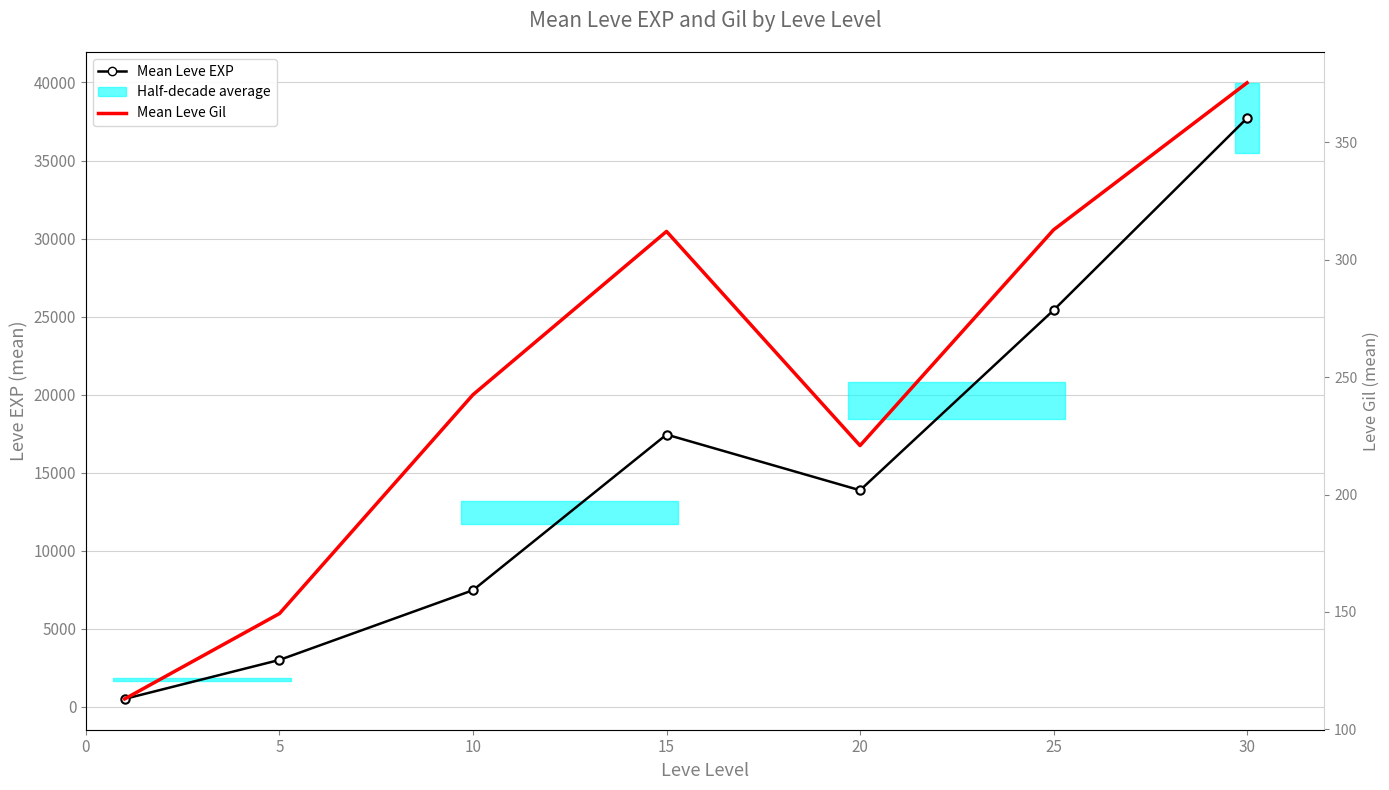

How many interior local peaks does the Mean Leve EXP series have?

1